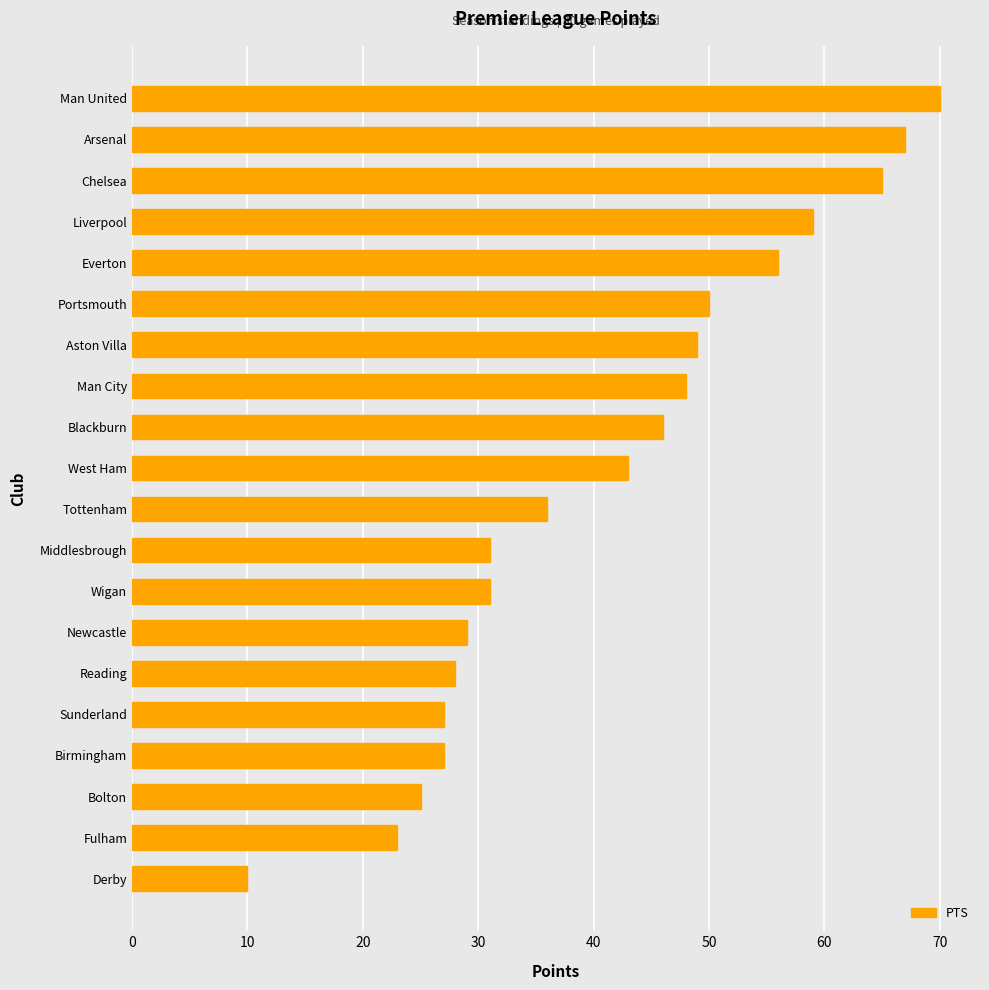

How many data points are less than 43?

10